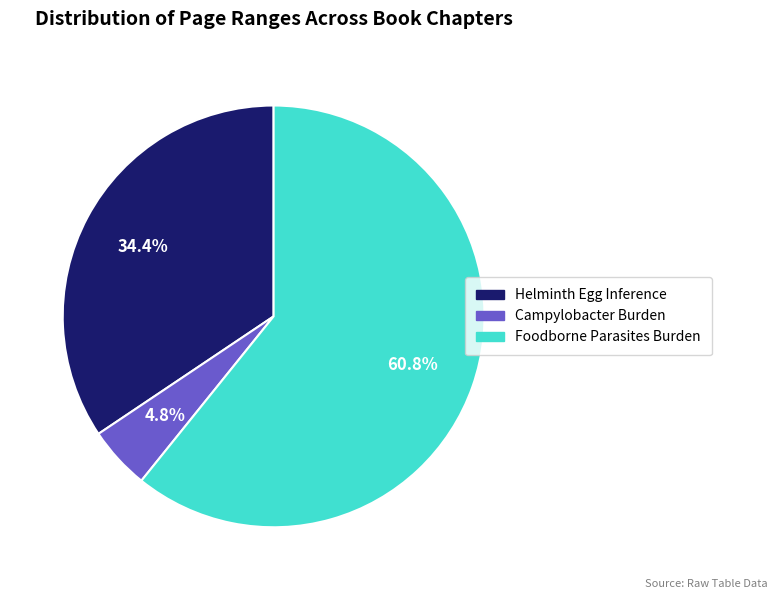

Is there a majority slice in this chart?

Yes